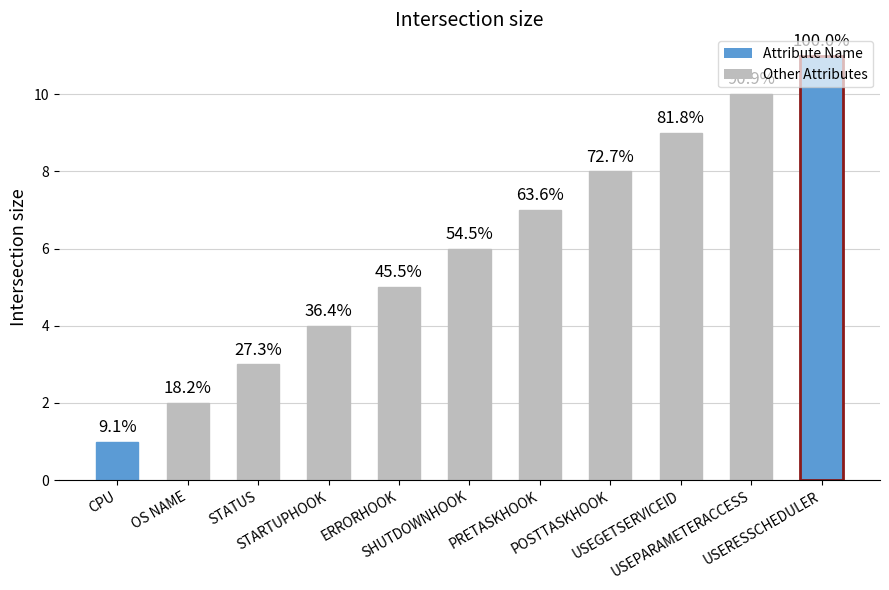

Reading left to right, what are all the values shown in this chart?

1	2	3	4	5	6	7	8	9	10	11